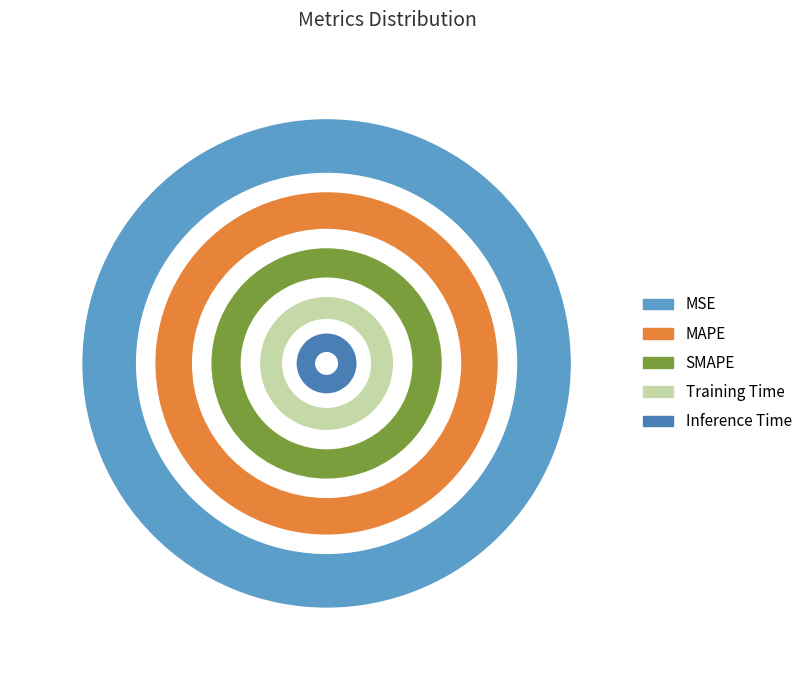

How many segments does this pie chart have?

5